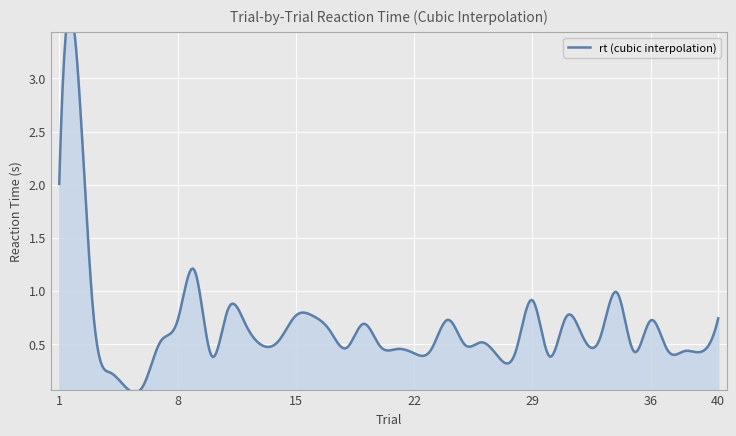

Where is the first local maximum?

2